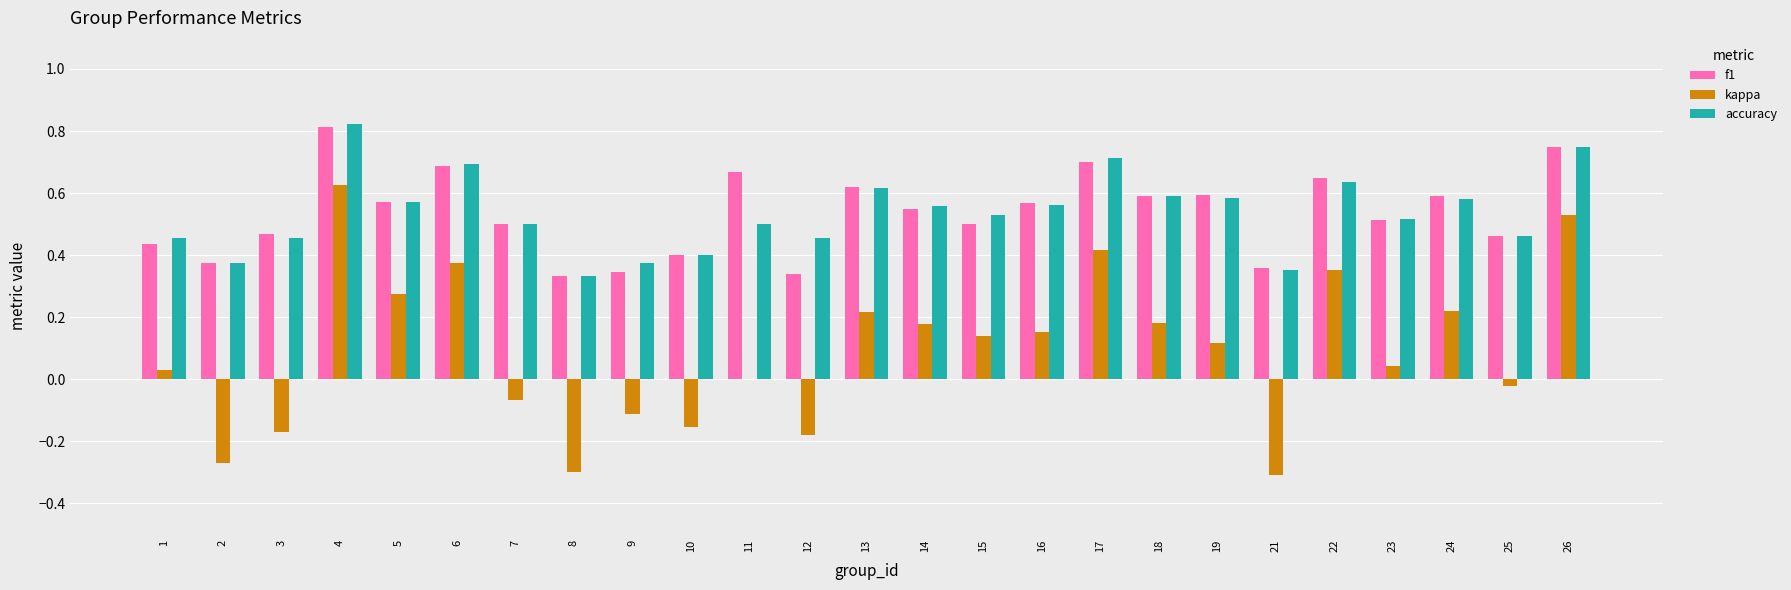

The kappa series shows 0.3 at 24. True or false?

False